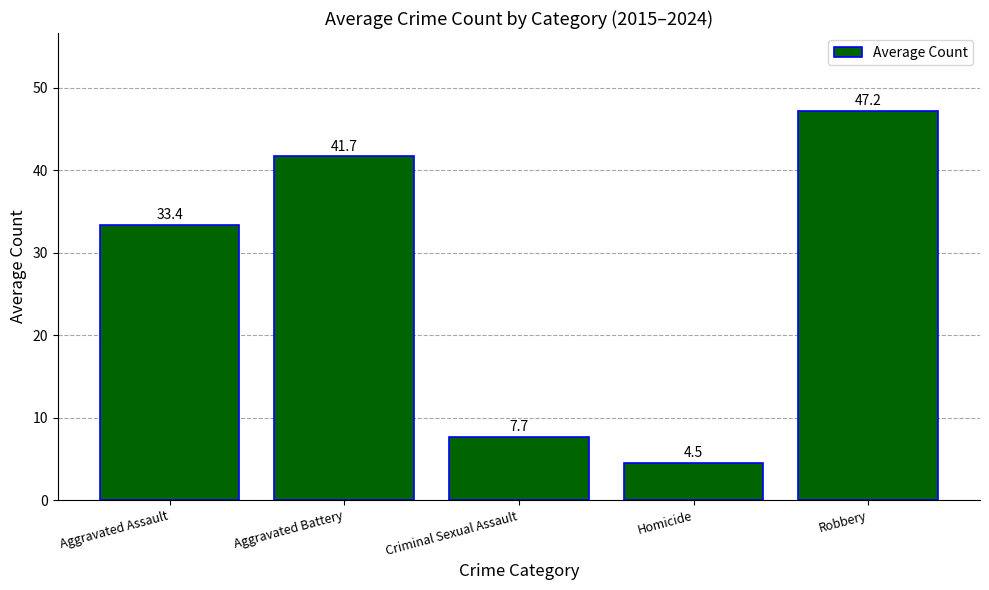

What is the ratio of the value at Aggravated Battery to the value at Criminal Sexual Assault?

5.4